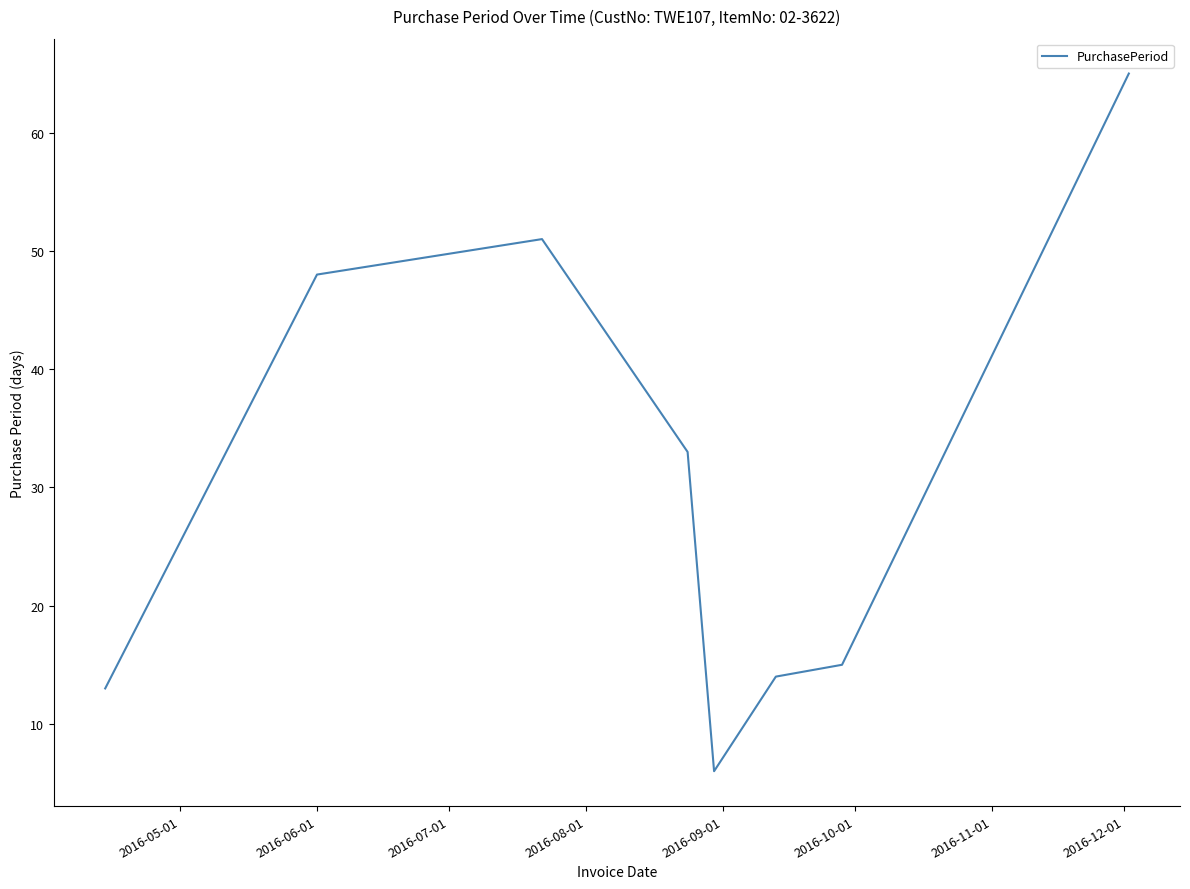

What is the difference between the second highest and minimum values?

45